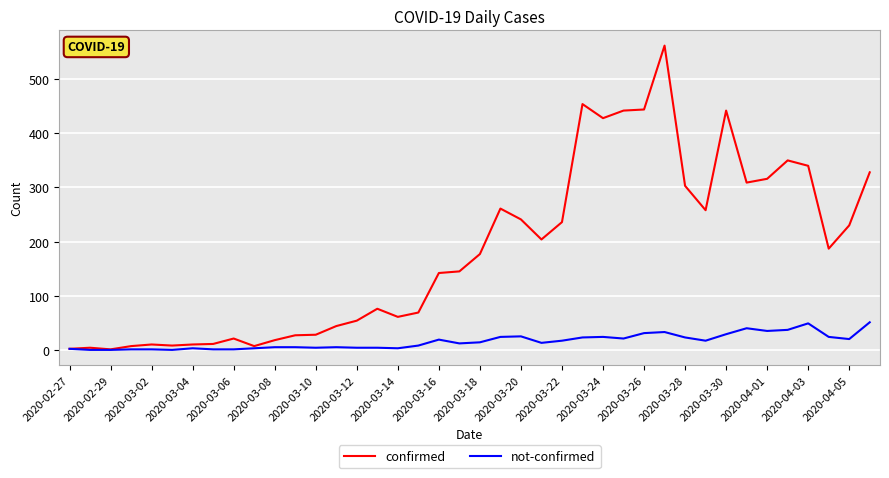

What are all the series names shown in the legend?

confirmed, not-confirmed